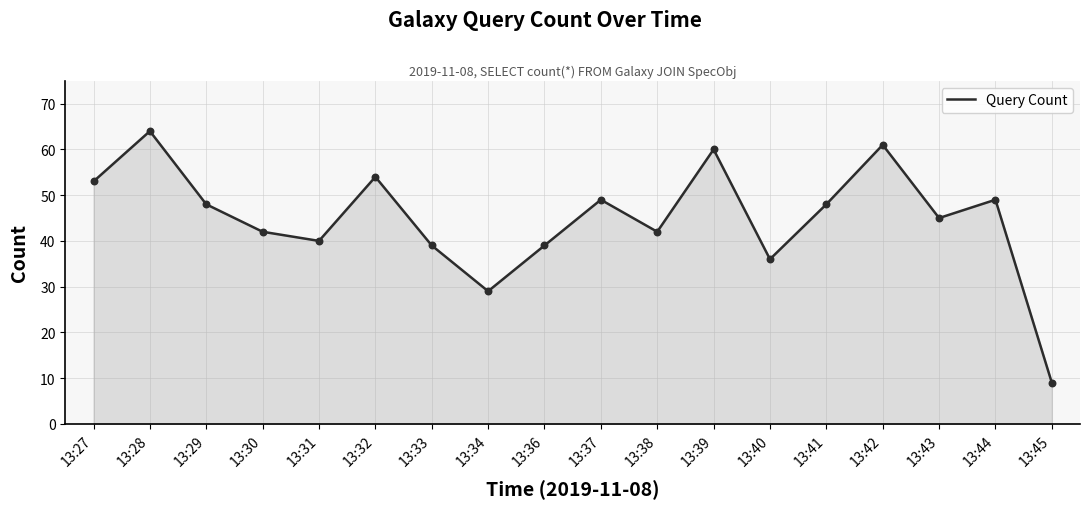

Between 13:45 and 13:27, which is larger?

13:27